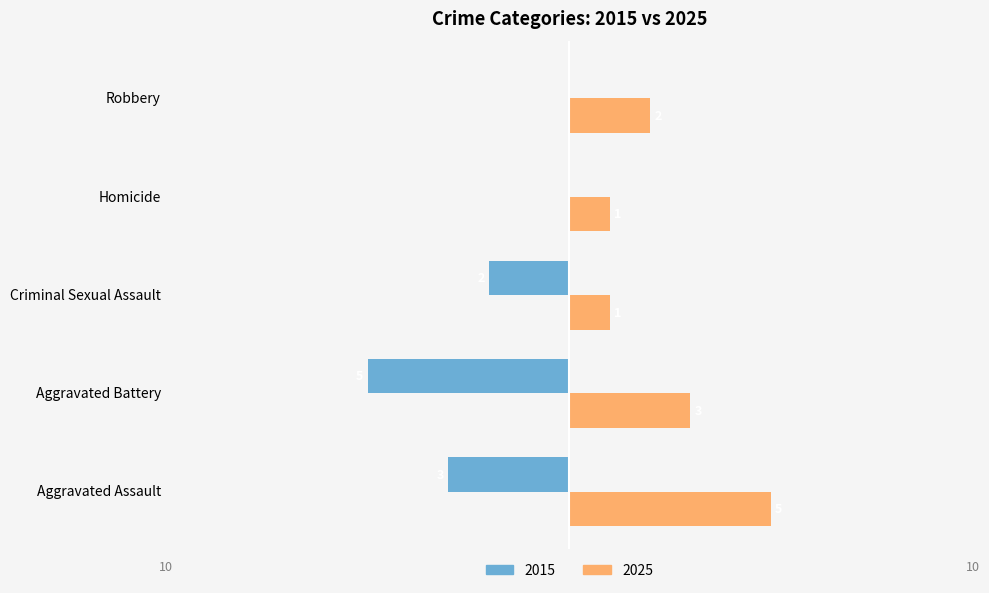

Is the value of 2025 at Robbery greater than the value of 2015 at Criminal Sexual Assault?

Yes